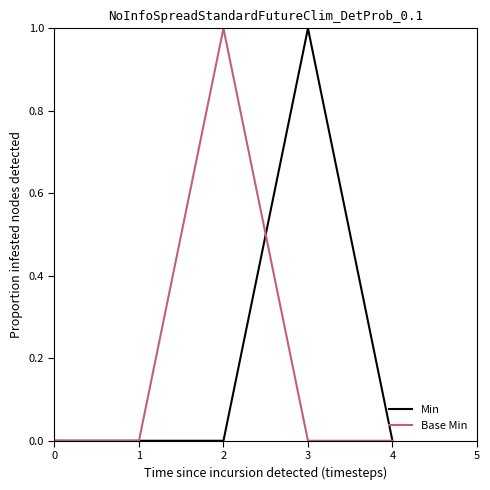

What is the sum of all Min values?

1